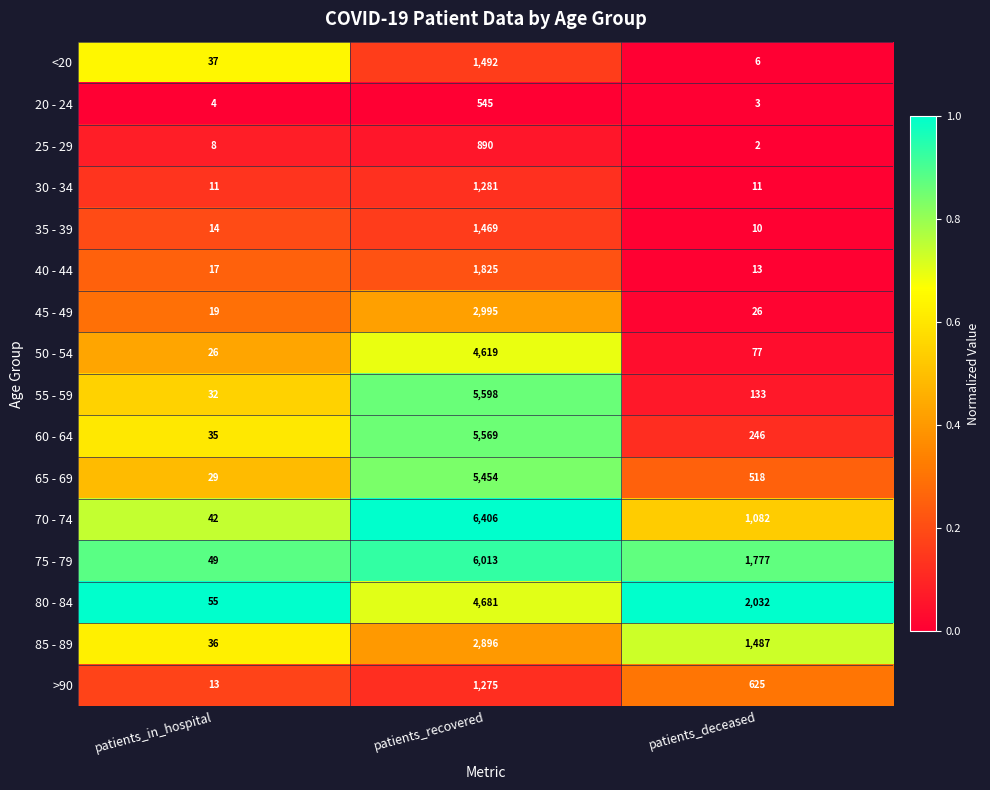

Which series has the widest spread of values?

70 - 74